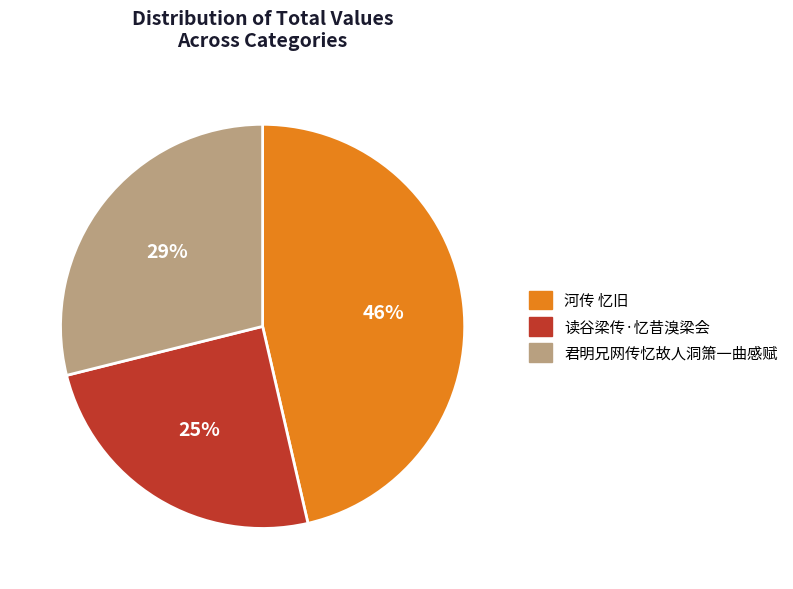

The 君明兄网传忆故人洞箫一曲感赋 slice represents 20% of the pie. True or false?

False